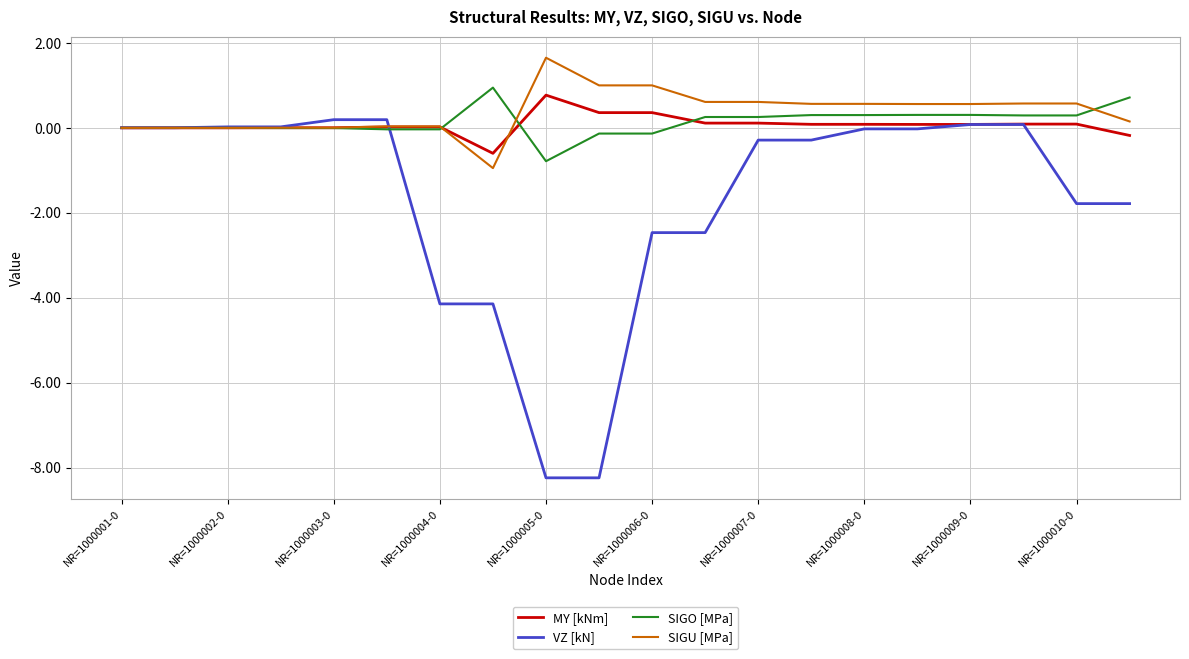

Which series has the widest spread of values?

VZ [kN]